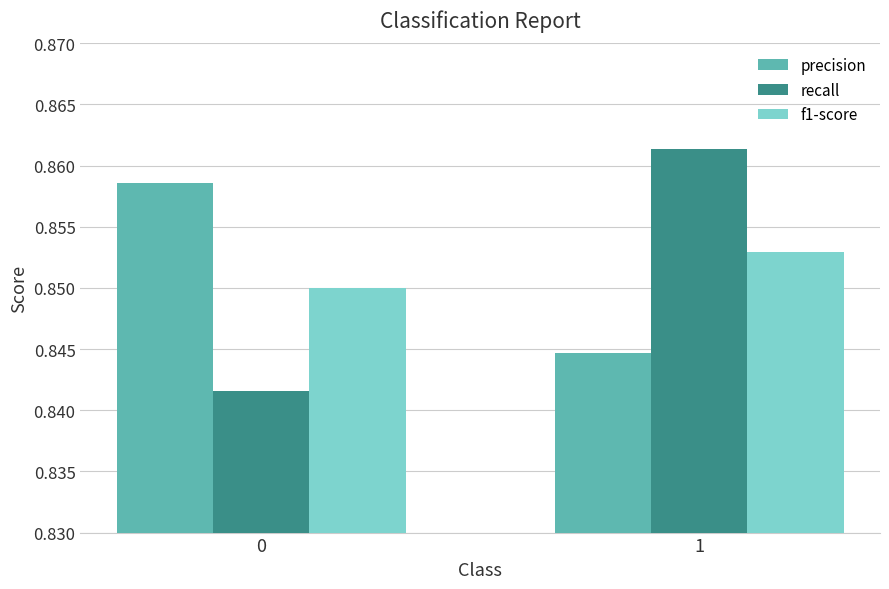

How many groups of bars are there?

2